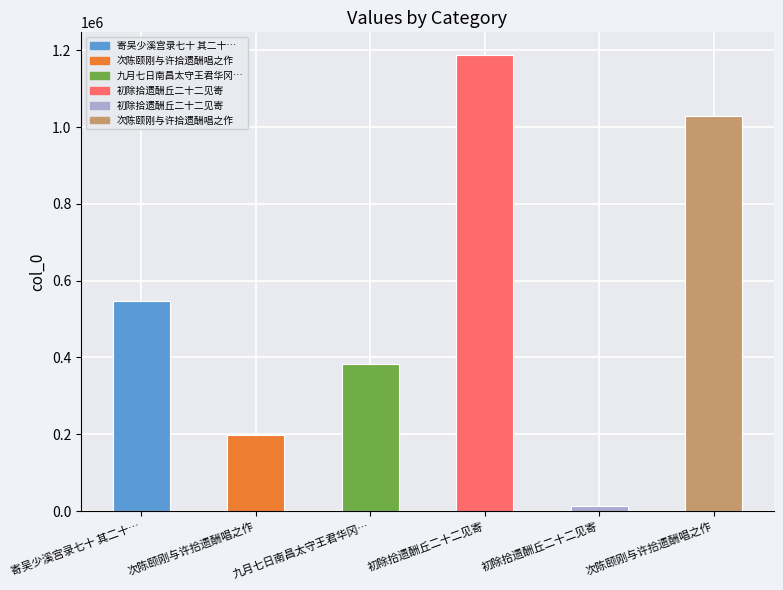

How many bars are there in total?

6